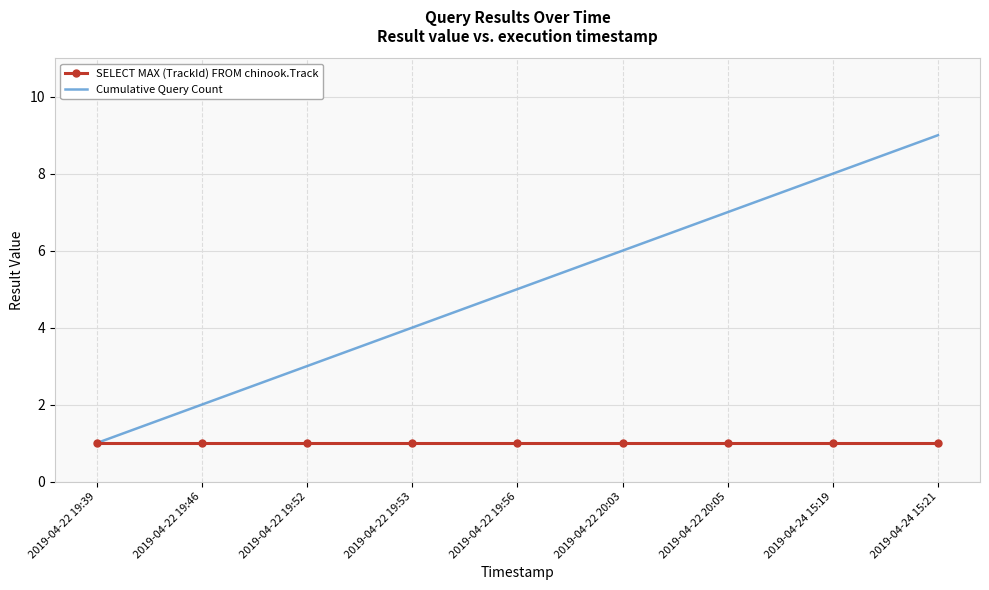

What position from the right is 2019-04-24 15:19?

2